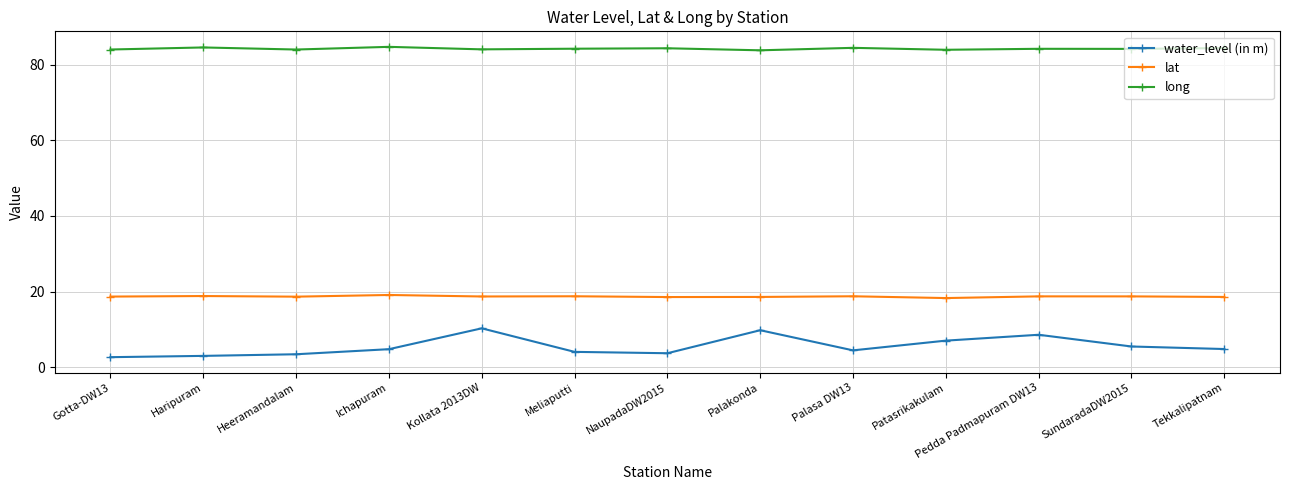

What is the value of the water_level (in m) point at the 6th from the left?

4.1